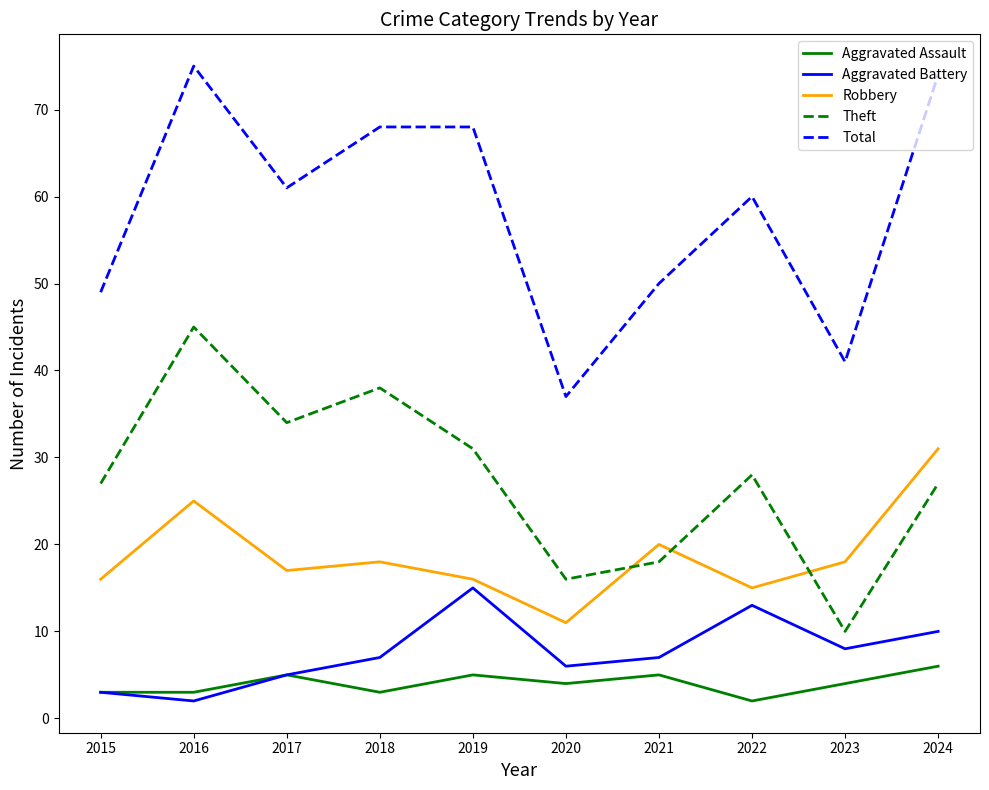

What is the maximum value for Robbery?

31